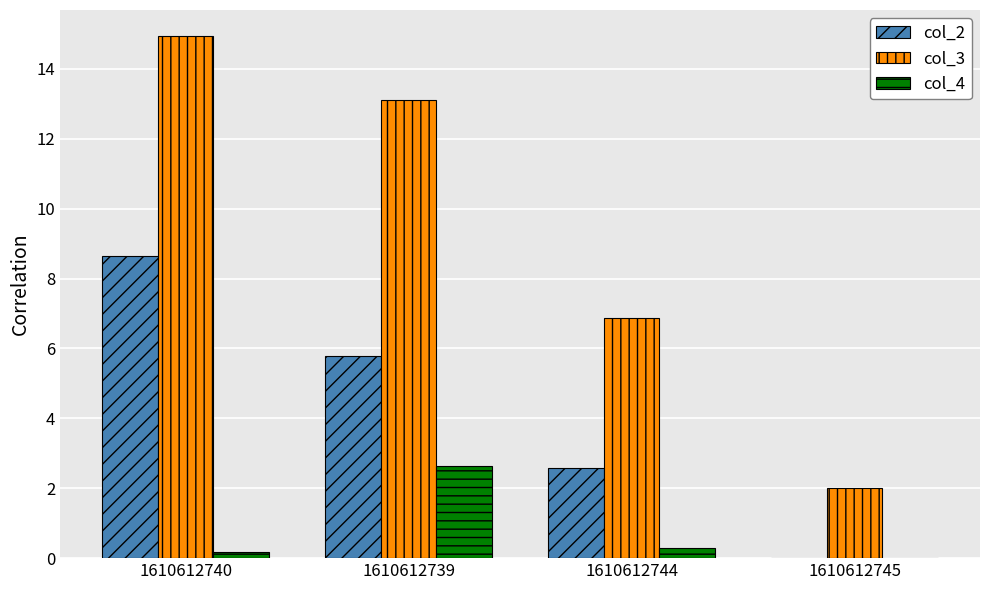

Is the value of col_3 at 1610612745 greater than the value of col_2 at 1610612739?

No